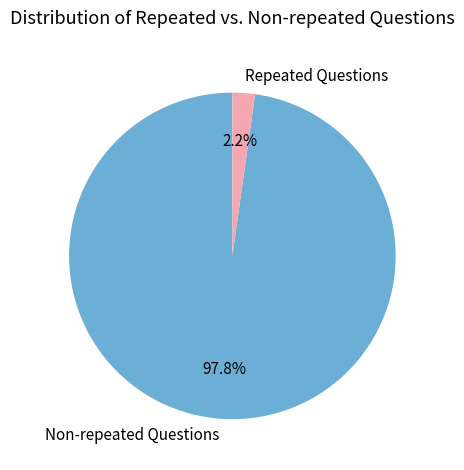

Between Repeated Questions and Non-repeated Questions, which is larger?

Non-repeated Questions